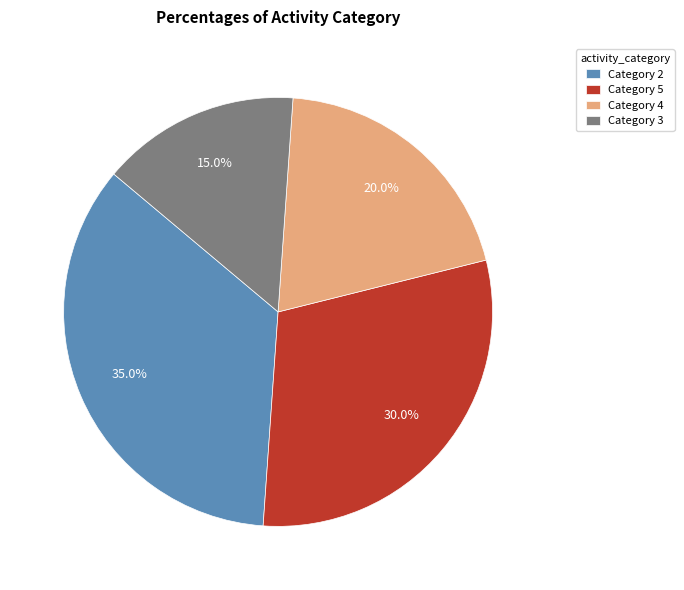

How many segments does this pie chart have?

4